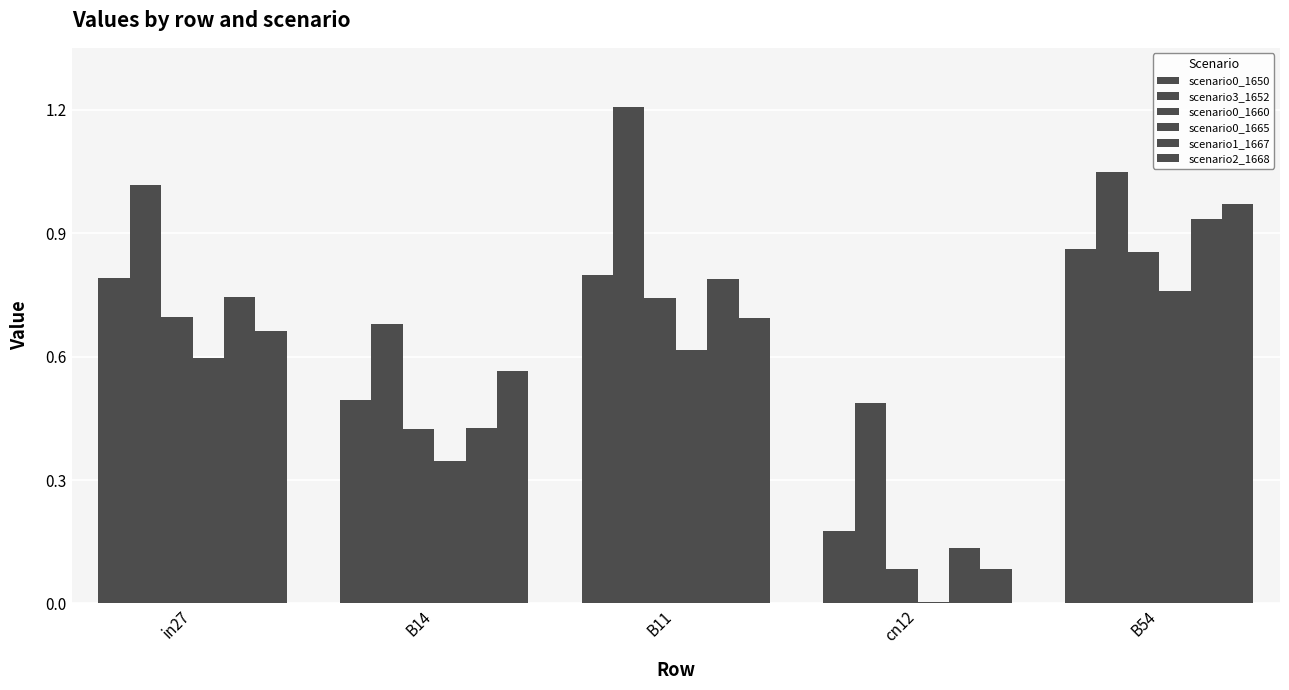

How many data points does each series have?

5